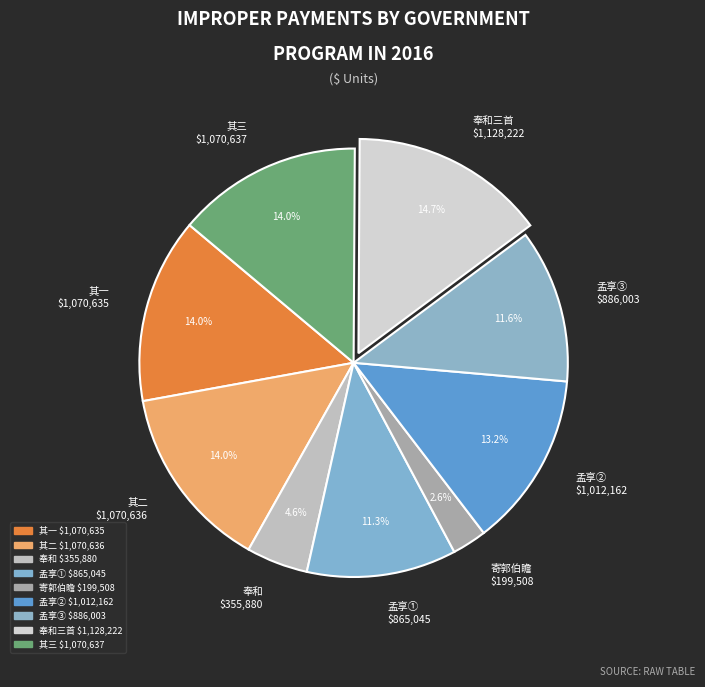

What portion of the pie excludes 孟享③ $886,003?

88.4%